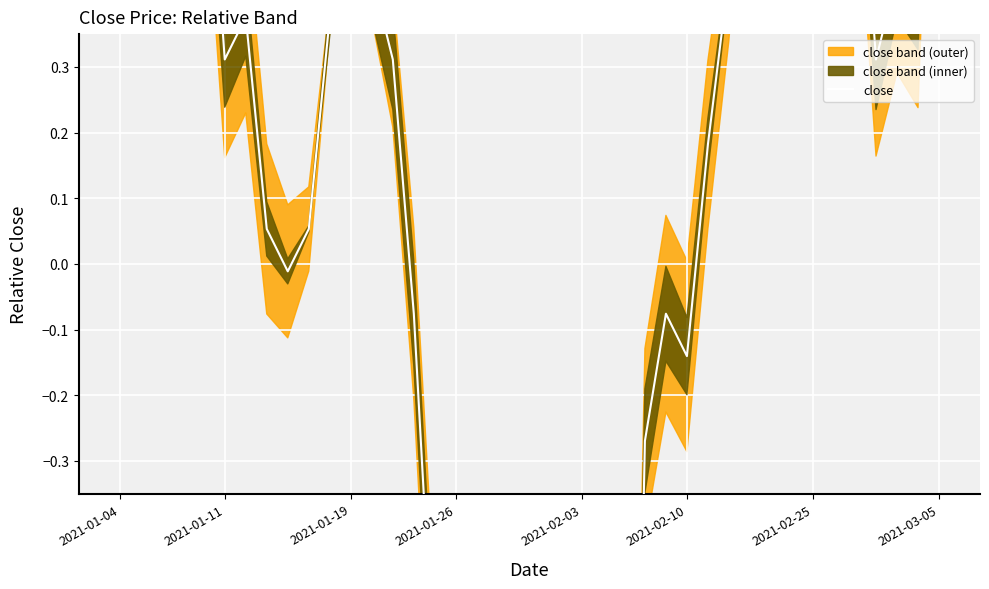

How many data points are above 0?

25